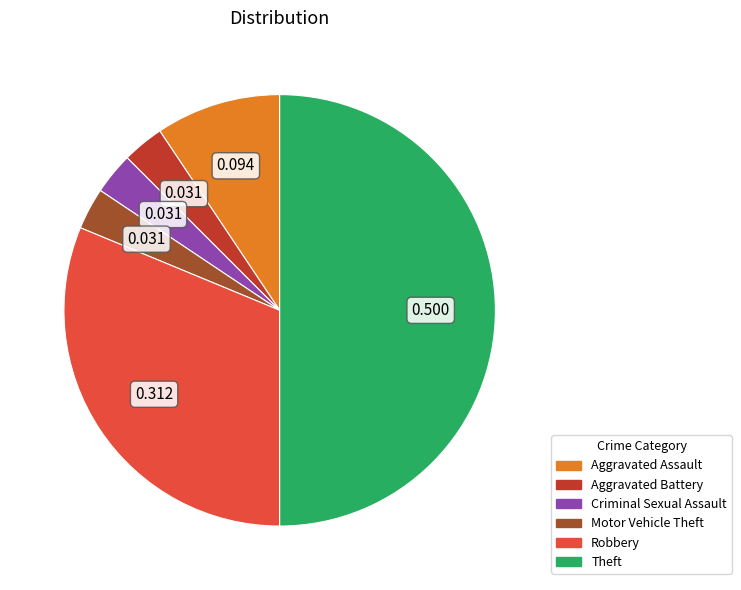

Does Criminal Sexual Assault represent more than half of the total?

No